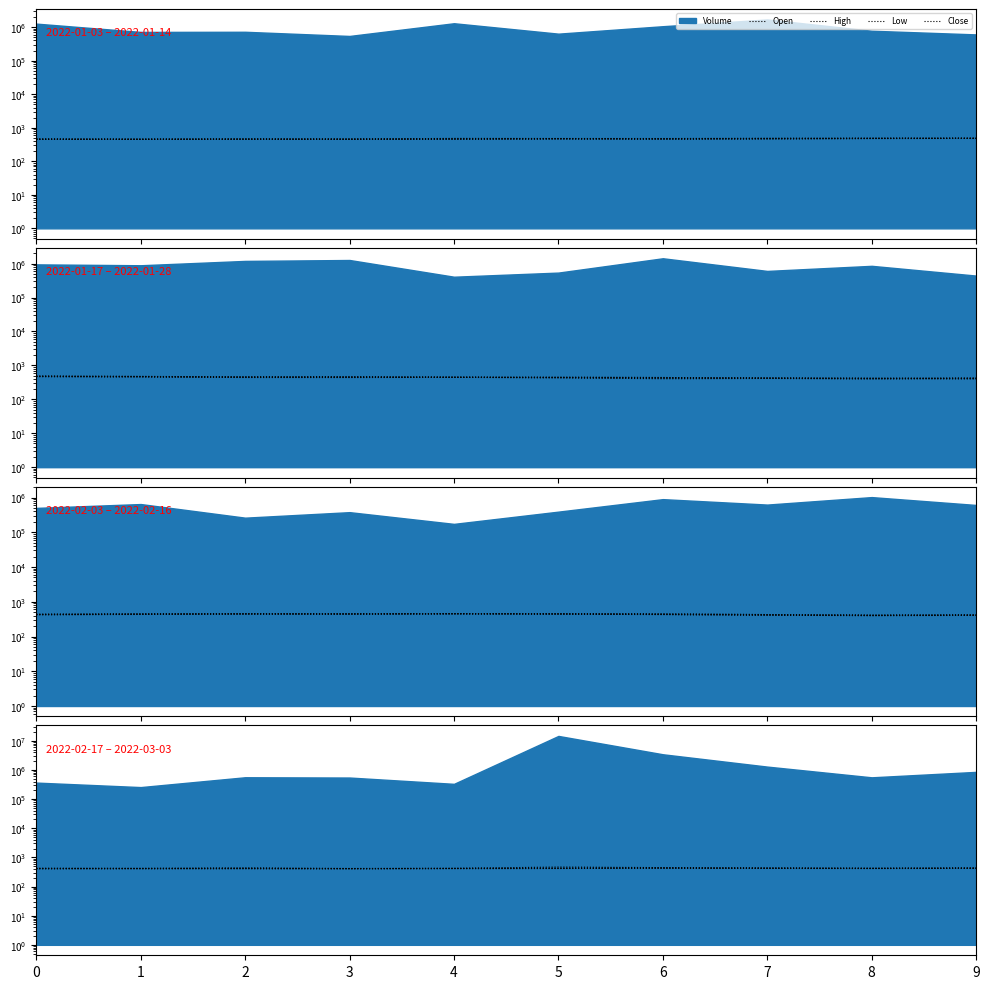

True or false: Close and High cross at least once.

False